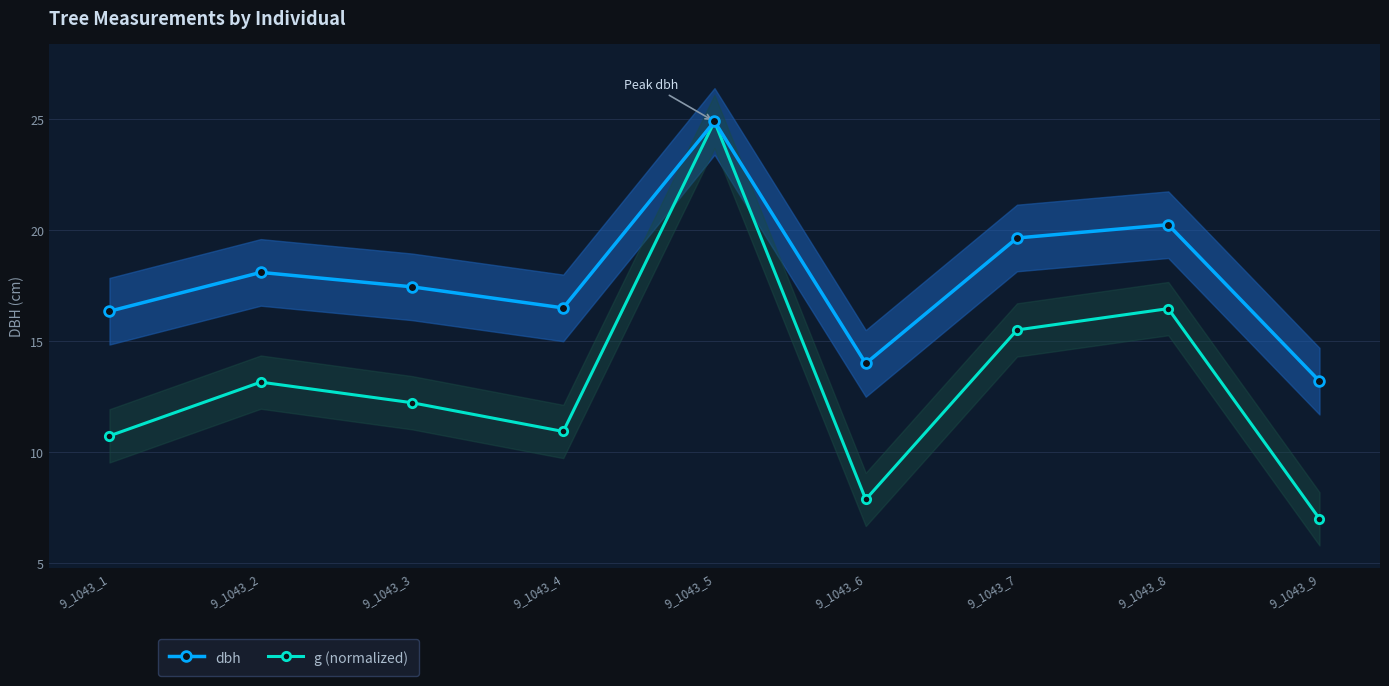

True or false: dbh and g (normalized) cross at least once.

False